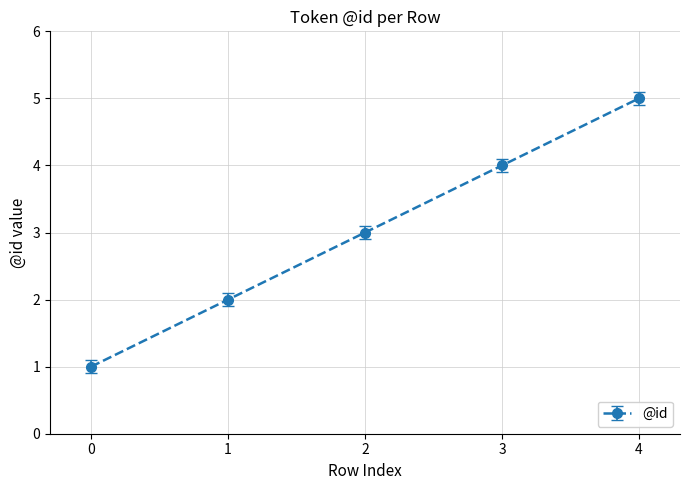

Reading left to right, extract all data points from this chart.

1	2	3	4	5